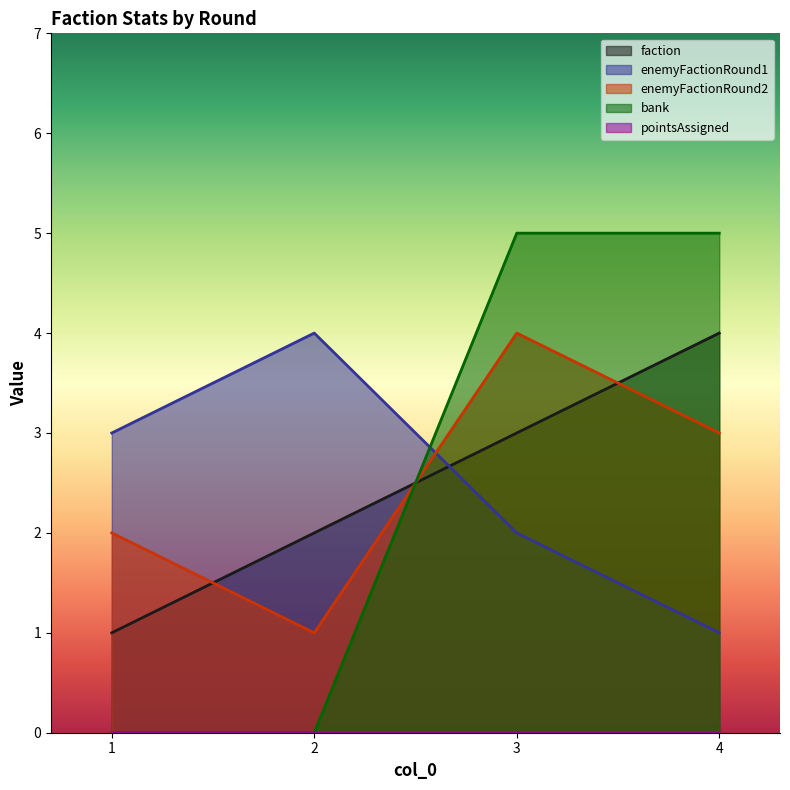

Which series changed the most between 1 and 3?

bank